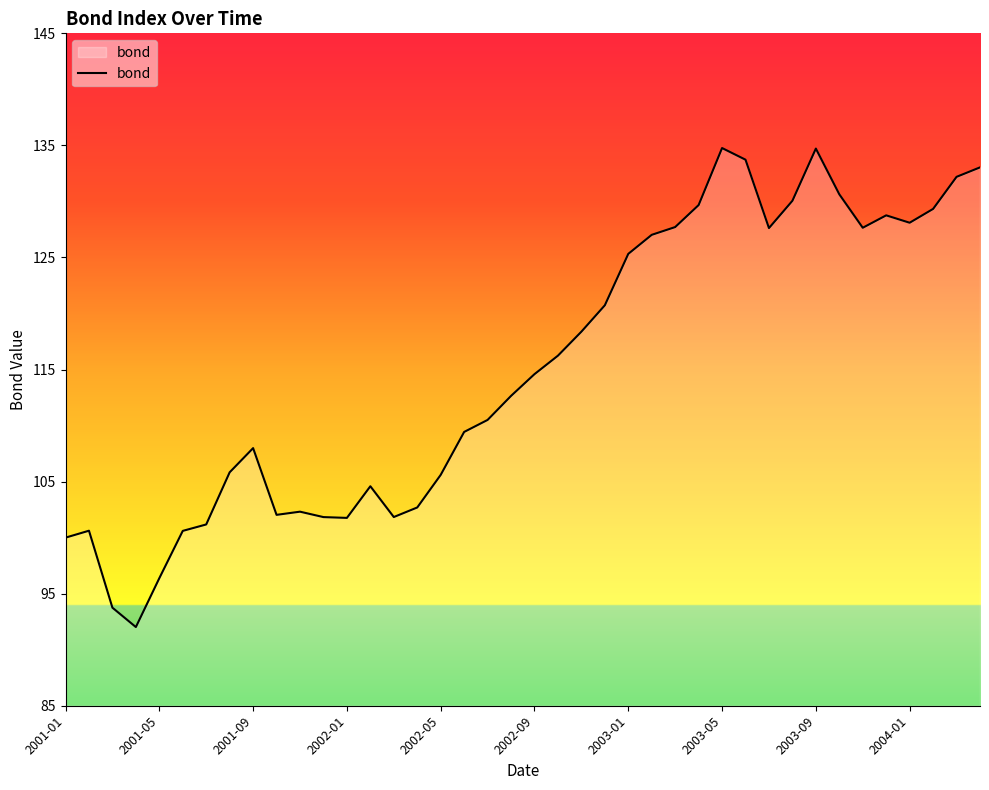

What is the maximum value shown in the chart?

134.8